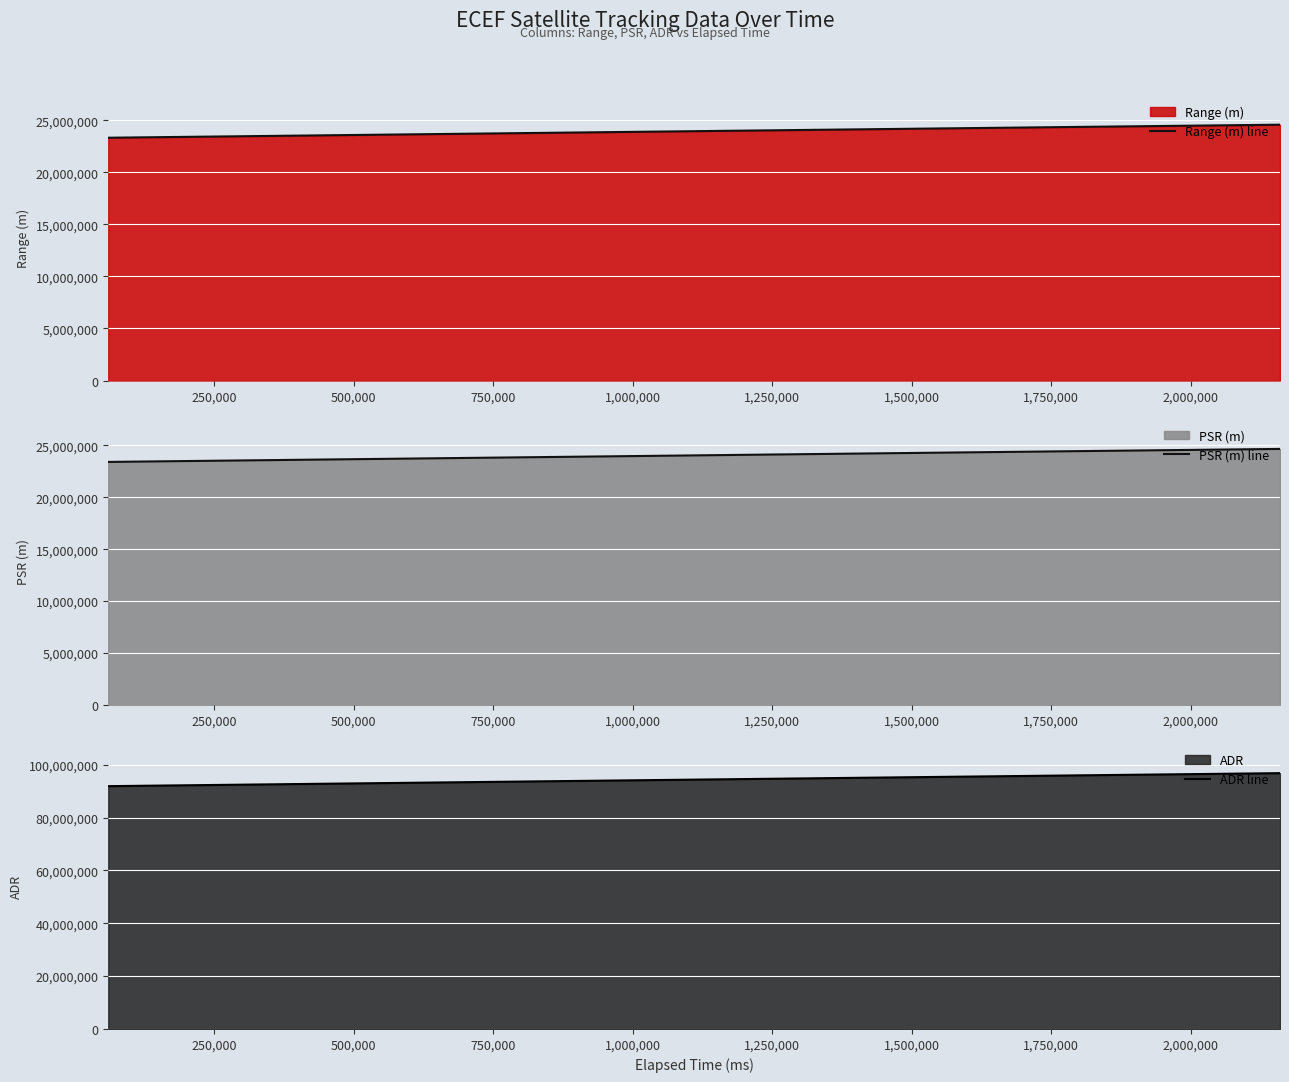

Does the chart display data point markers on the line(s)?

No